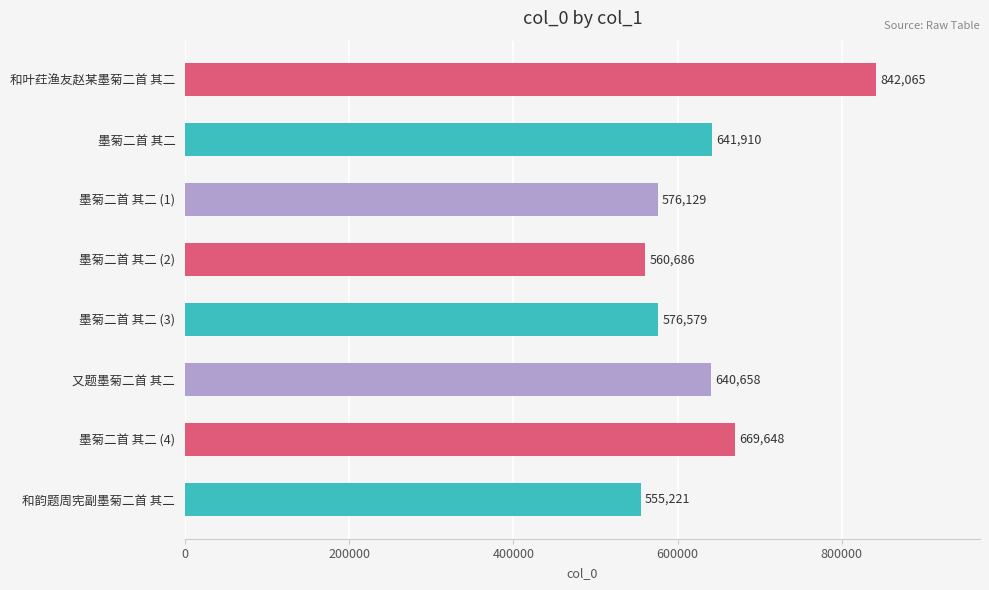

Reading top to bottom, transcribe all the data shown in this chart.

和叶荭渔友赵某墨菊二首 其二=842065	墨菊二首 其二=641910	墨菊二首 其二 (1)=576129	墨菊二首 其二 (2)=560686	墨菊二首 其二 (3)=576579	又题墨菊二首 其二=640658	墨菊二首 其二 (4)=669648	和韵题周宪副墨菊二首 其二=555221